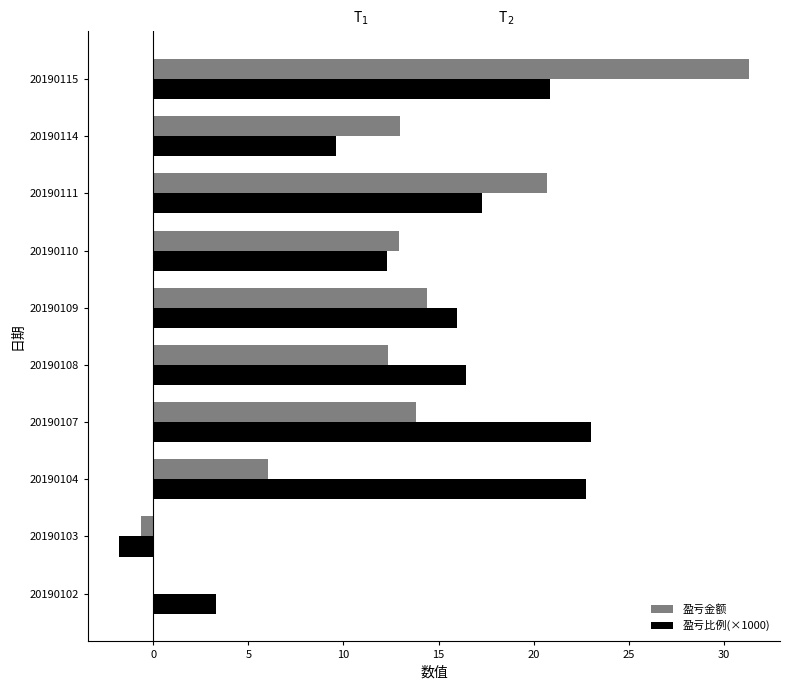

What is the greatest value displayed?

31.3